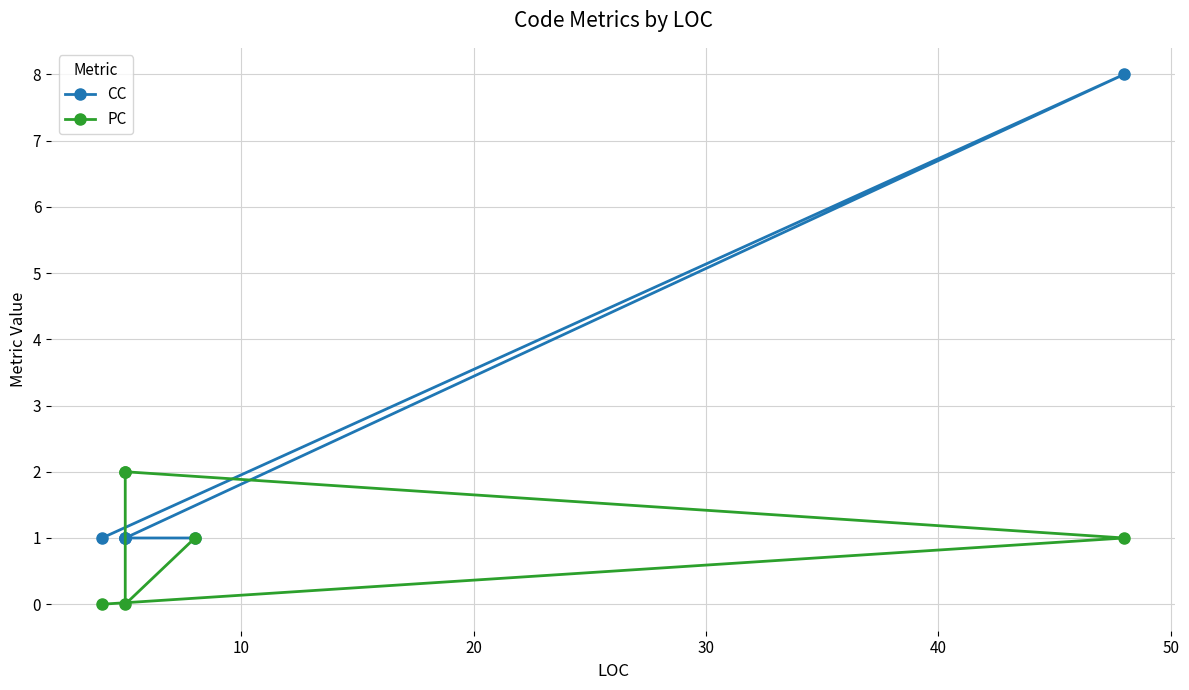

How many times do PC and CC cross each other?

2